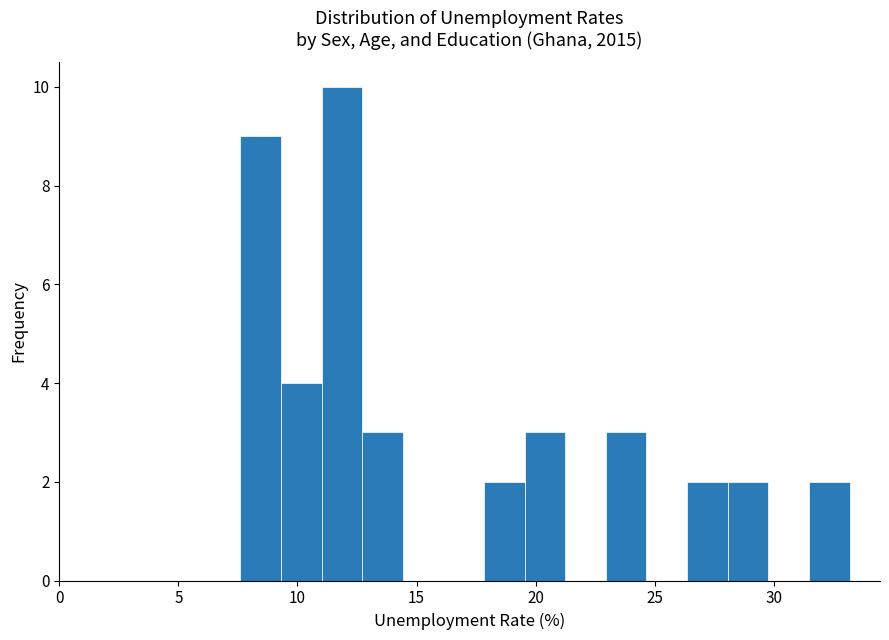

Read against the x-axis, roughly where is the centre of the tallest bar?

12.0